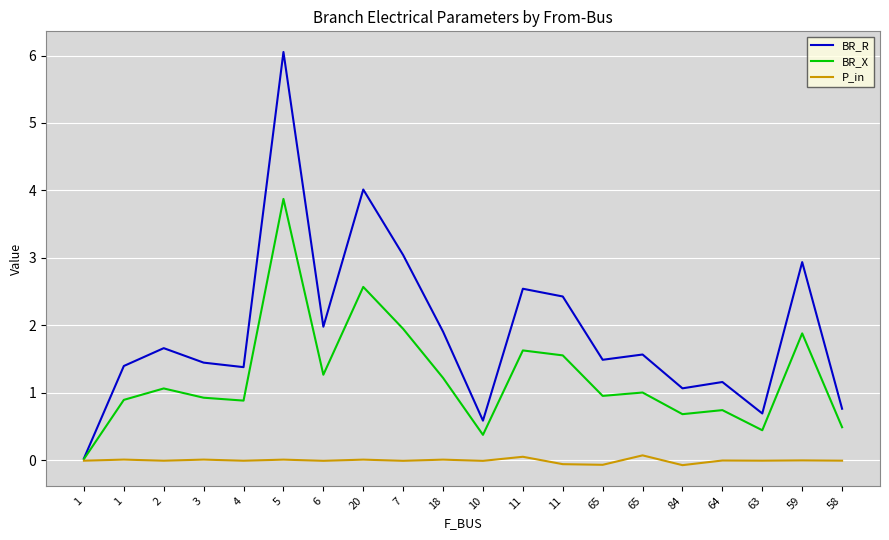

Which series has the largest total across all categories?

BR_R